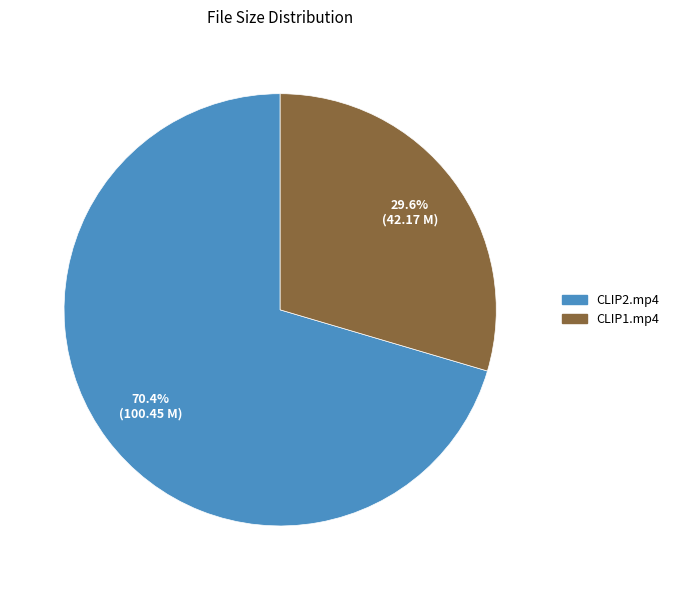

What is the ratio of the value at CLIP1.mp4 to the value at CLIP2.mp4?

0.4